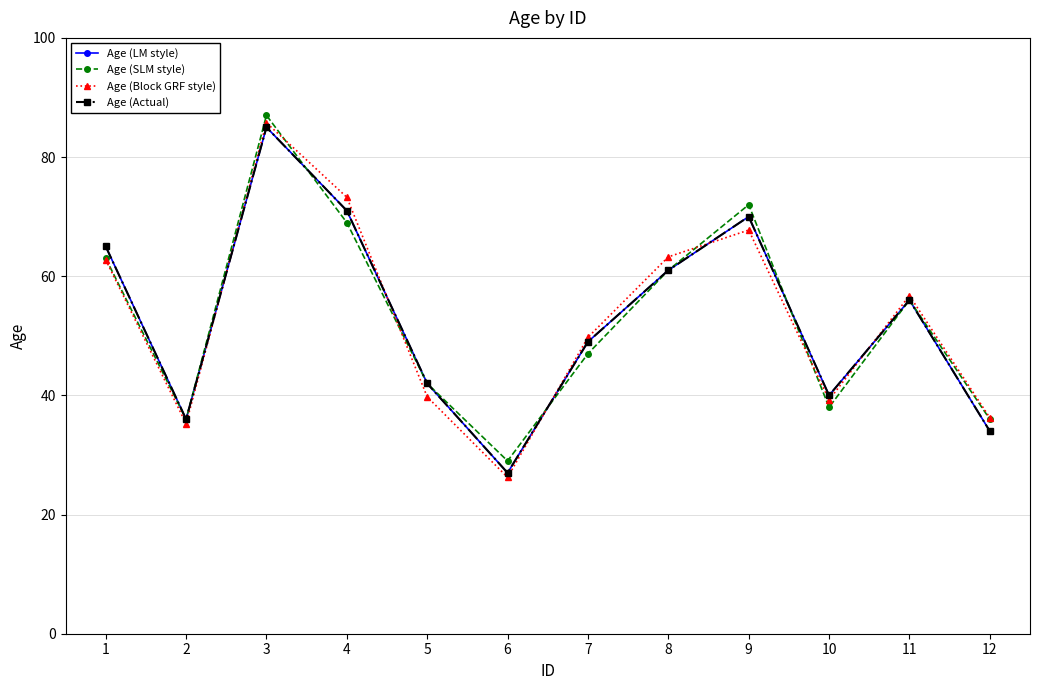

At which category is the sum across all series the highest?

3